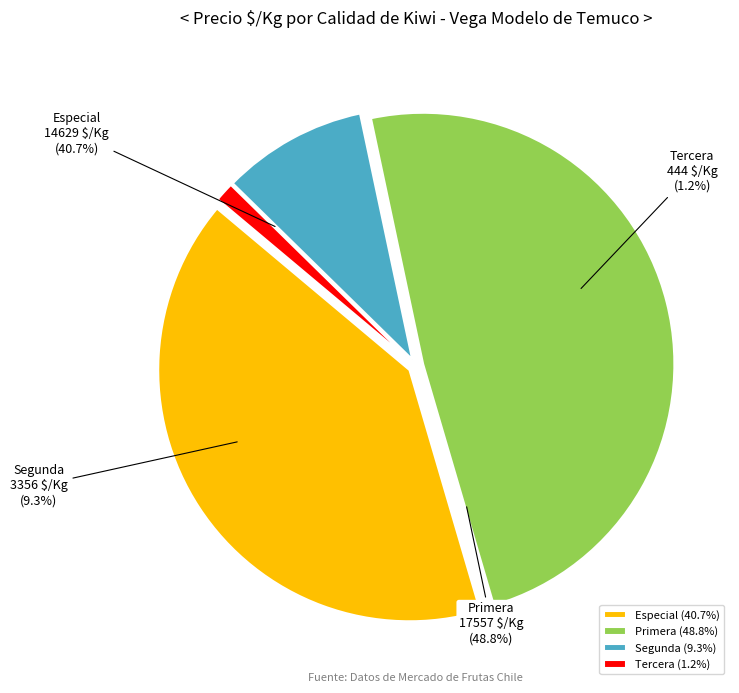

Is it true that Hayward is 29% of the pie?

False